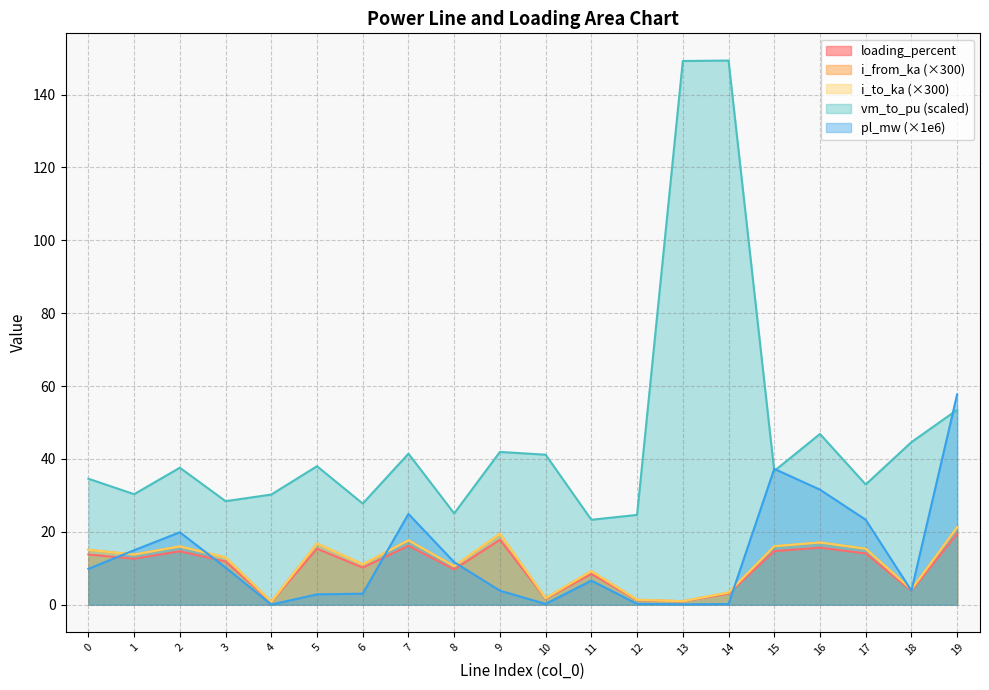

Reading left to right, list all the values displayed in this chart.

pl_mw: 0=9.8	1=14.9	2=19.9	3=10.2	4=0.0	5=2.8	6=3.0	7=24.9	8=11.7	9=3.8	10=0.2	11=6.6	12=0.2	13=0.1	14=0.2	15=37.3	16=31.6	17=23.3	18=3.9	19=57.7
i_from_ka: 0=15.1	1=13.8	2=16.0	3=13.0	4=0.8	5=16.8	6=11.1	7=17.7	8=10.6	9=19.5	10=1.8	11=9.2	12=1.4	13=1.0	14=3.3	15=16.1	16=17.1	17=15.4	18=4.2	19=21.3
i_to_ka: 0=15.1	1=13.8	2=16.0	3=13.0	4=0.8	5=16.8	6=11.1	7=17.7	8=10.6	9=19.5	10=1.8	11=9.2	12=1.4	13=1.0	14=3.3	15=16.1	16=17.1	17=15.4	18=4.2	19=21.3
loading_percent: 0=13.8	1=12.6	2=14.7	3=11.9	4=0.7	5=15.4	6=10.2	7=16.2	8=9.7	9=17.8	10=1.6	11=8.4	12=1.2	13=0.9	14=3.0	15=14.7	16=15.6	17=14.1	18=3.8	19=19.5
vm_to_pu: 0=34.6	1=30.3	2=37.6	3=28.4	4=30.2	5=38.0	6=27.8	7=41.4	8=25.1	9=41.9	10=41.2	11=23.3	12=24.6	13=149.2	14=149.4	15=36.7	16=46.9	17=33.0	18=44.6	19=53.5